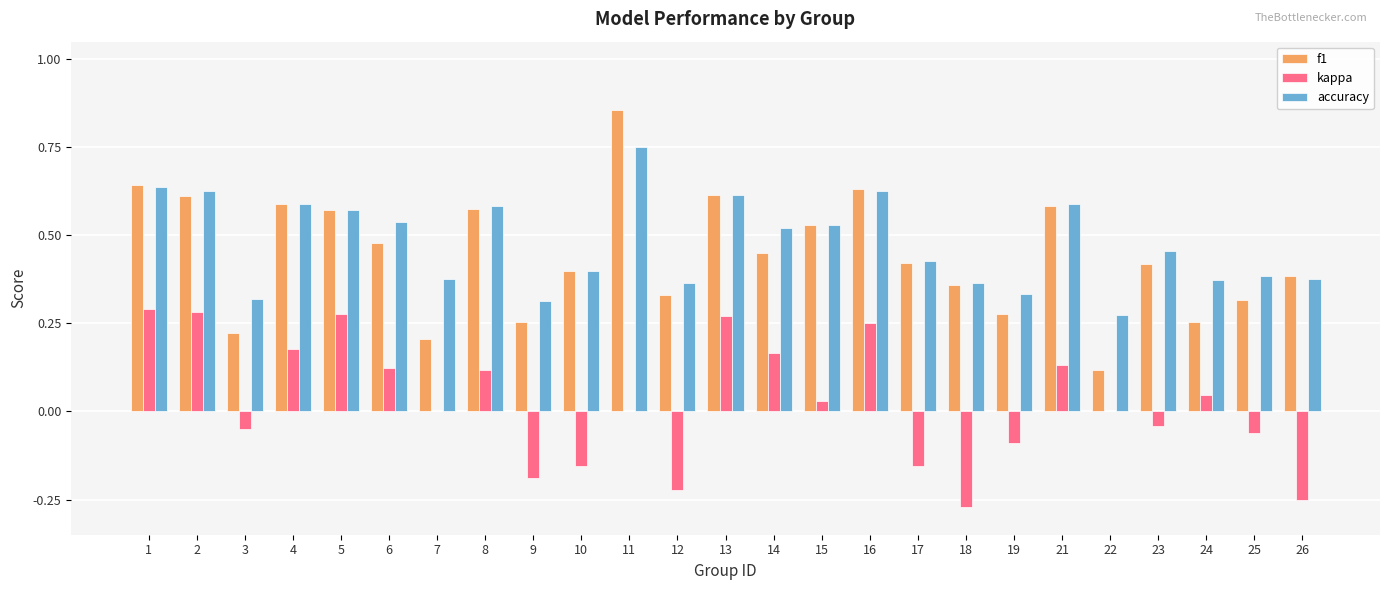

The f1 series shows 0.9 at 4. True or false?

False